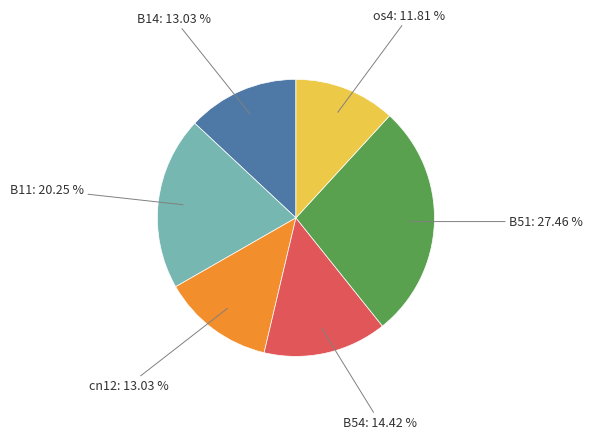

Does any single category account for the majority?

No